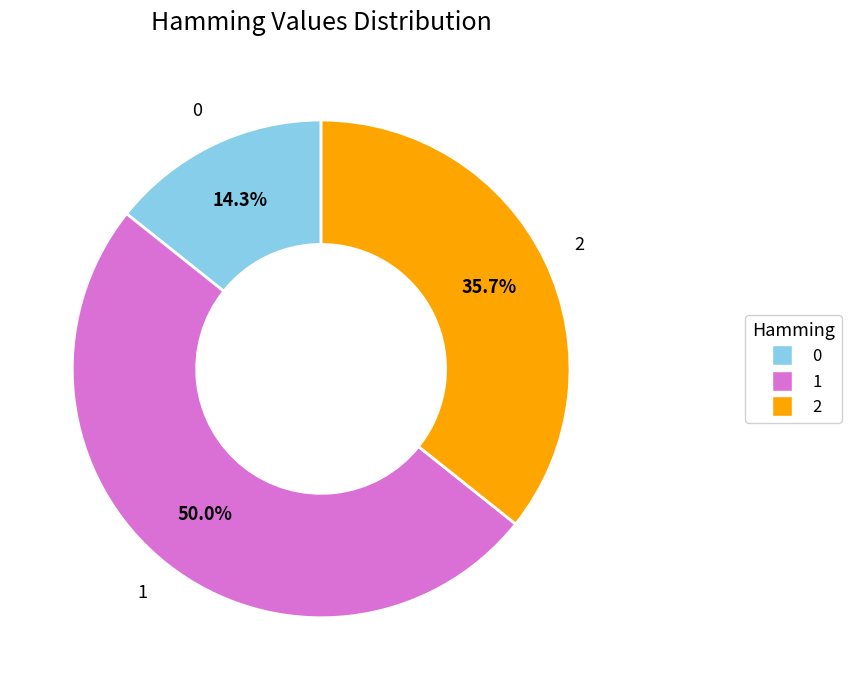

Approximately how many times larger is the value at 2 compared to 1?

0.7